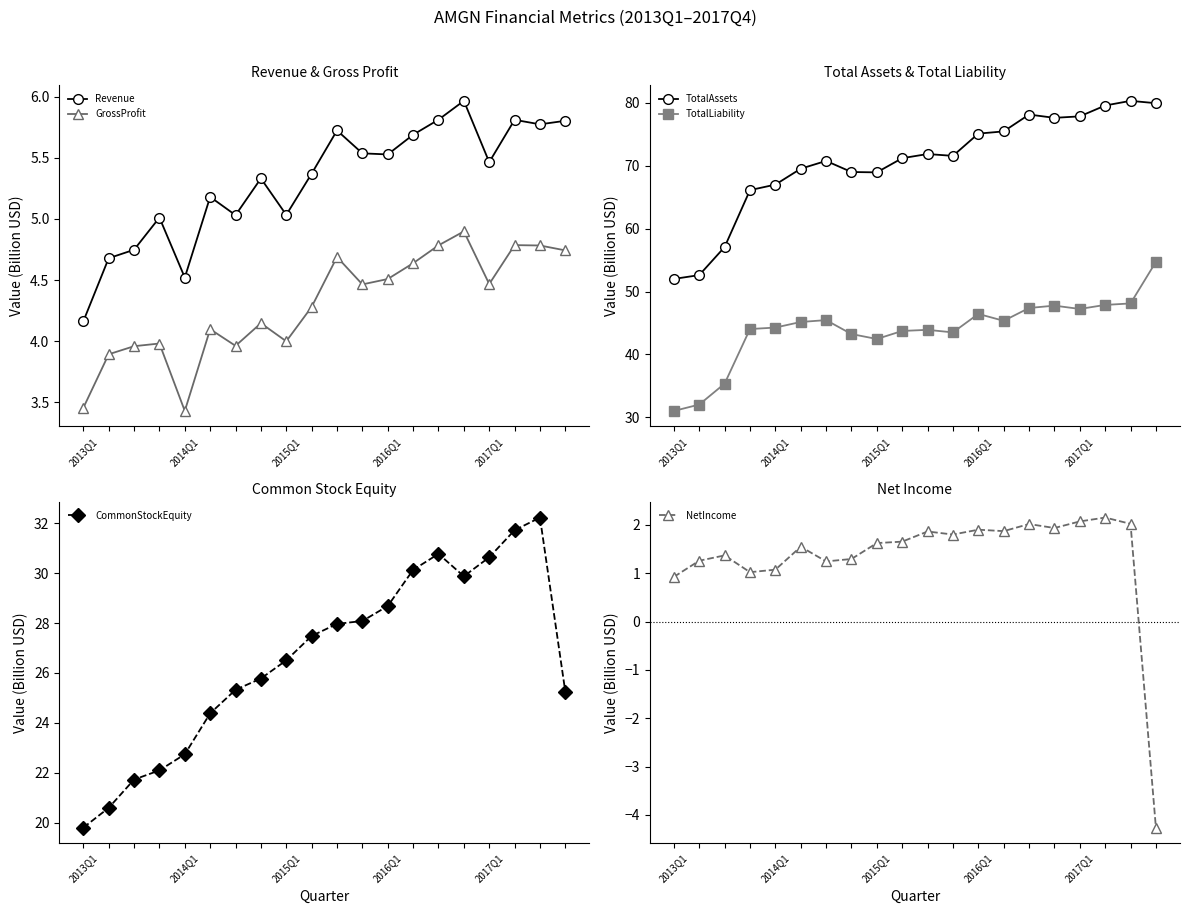

Reading left to right, extract all data points from this chart.

Revenue: 4.2	4.7	4.7	5.0	4.5	5.2	5.0	5.3	5.0	5.4	5.7	5.5	5.5	5.7	5.8	6.0	5.5	5.8	5.8	5.8
GrossProfit: 3.5	3.9	4.0	4.0	3.4	4.1	4.0	4.1	4.0	4.3	4.7	4.5	4.5	4.6	4.8	4.9	4.5	4.8	4.8	4.7
TotalAssets: 52.0	52.6	57.1	66.1	67.0	69.5	70.8	69.0	69.0	71.2	71.9	71.6	75.1	75.5	78.2	77.6	77.9	79.6	80.3	80.0
TotalLiability: 31.0	32.0	35.3	44.0	44.3	45.2	45.5	43.2	42.4	43.7	43.9	43.5	46.4	45.3	47.4	47.8	47.2	47.9	48.1	54.7
CommonStockEquity: 19.8	20.6	21.7	22.1	22.7	24.4	25.3	25.8	26.5	27.5	28.0	28.1	28.7	30.1	30.8	29.9	30.6	31.7	32.2	25.2
NetIncome: 0.9	1.3	1.4	1.0	1.1	1.5	1.2	1.3	1.6	1.7	1.9	1.8	1.9	1.9	2.0	1.9	2.1	2.2	2.0	-4.3